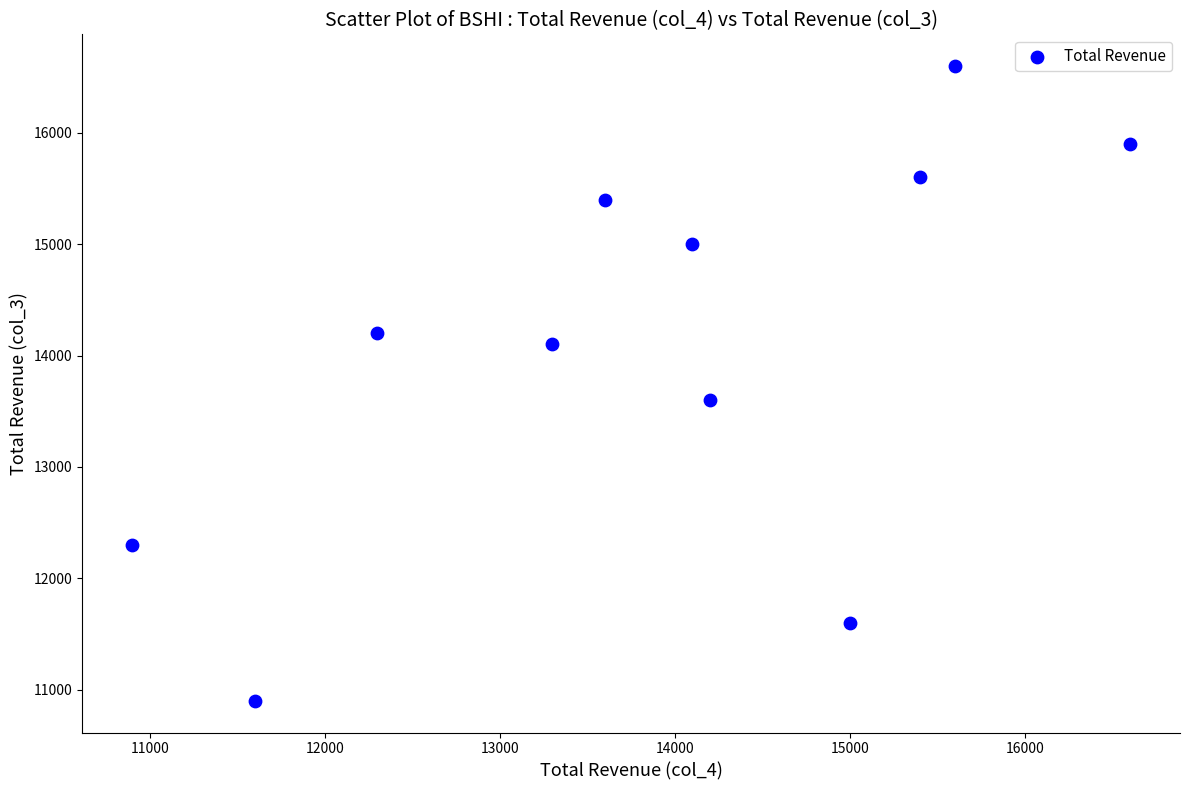

What is the average Y value?

14109